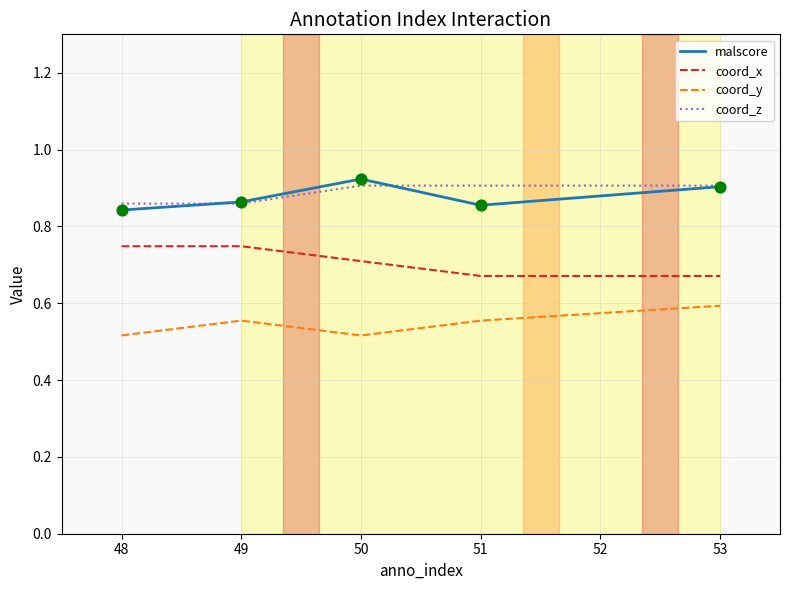

What is the difference between the highest and lowest values at 48?

0.3